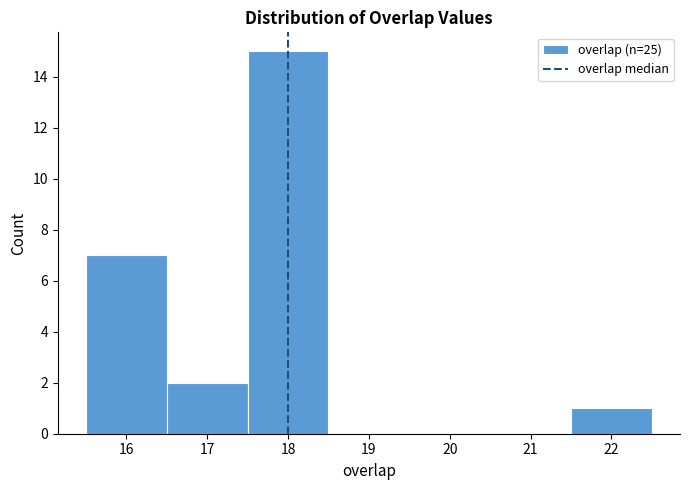

Over which range of the x-axis is the bar tallest?

17.5 to 18.5